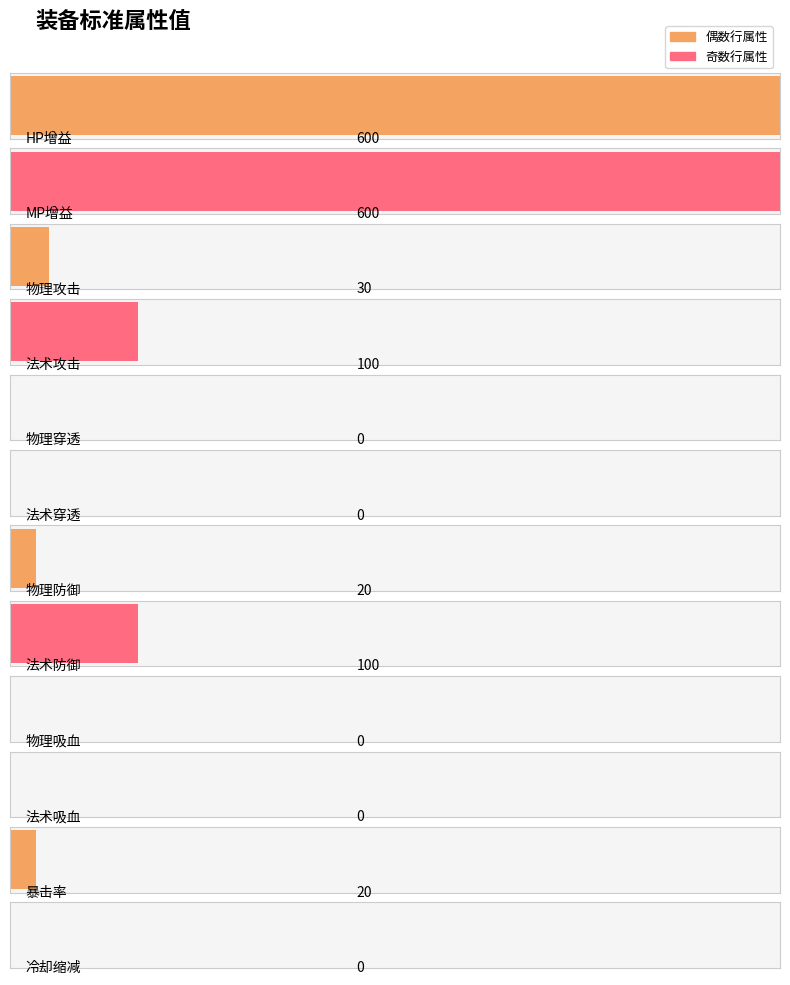

List the labels in order of value, largest first.

HP增益, MP增益, 法术攻击, 法术防御, 物理攻击, 物理防御, 暴击率, 物理穿透, 法术穿透, 物理吸血, 法术吸血, 冷却缩减